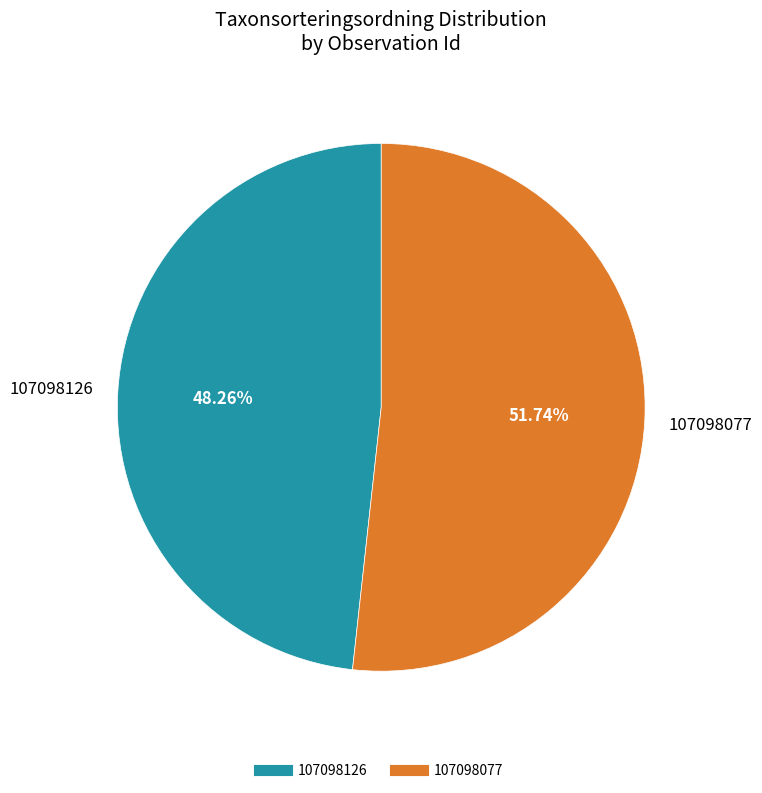

Is it true that 107098126 is 41% of the pie?

False